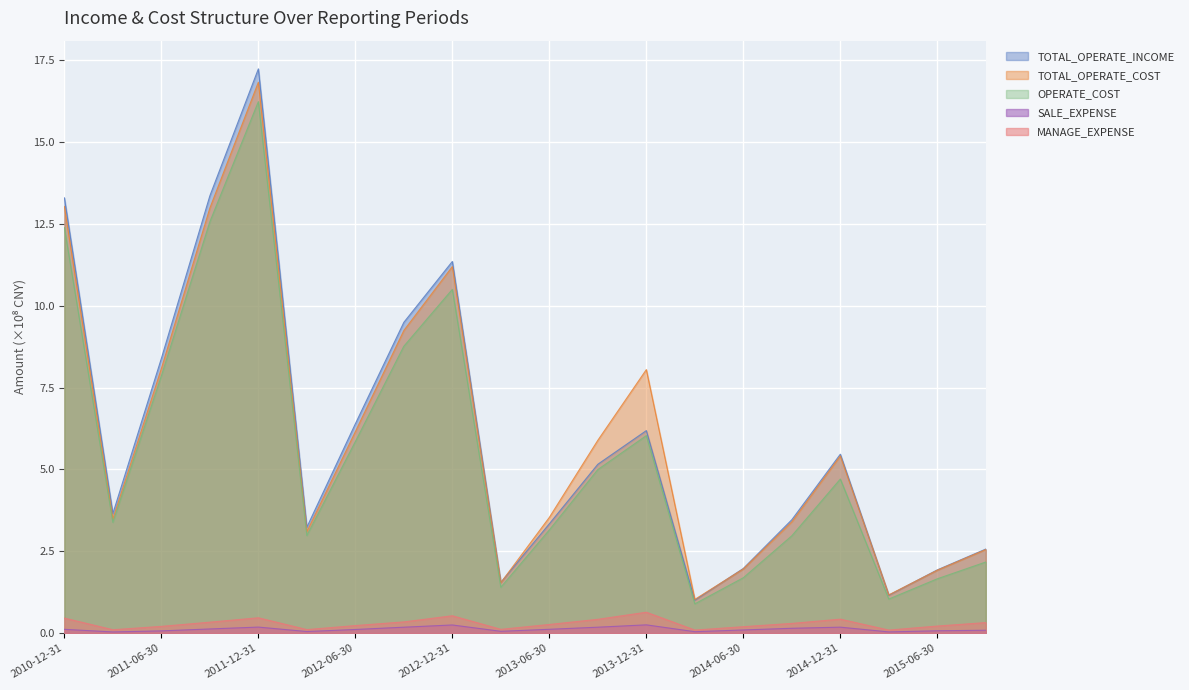

What is the label of the 20th point from the left?

2015-09-30